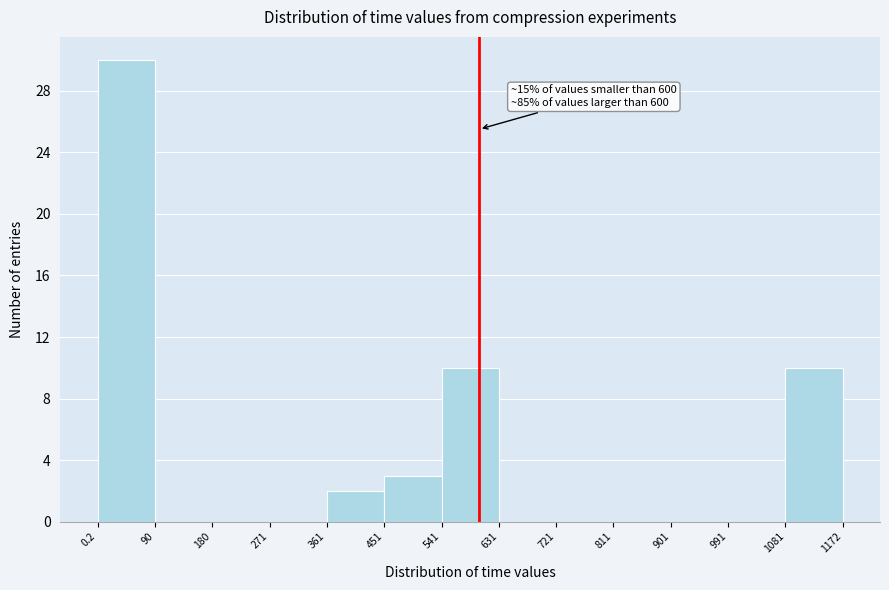

Which range on the x-axis has the tallest bar?

0.2 to 90